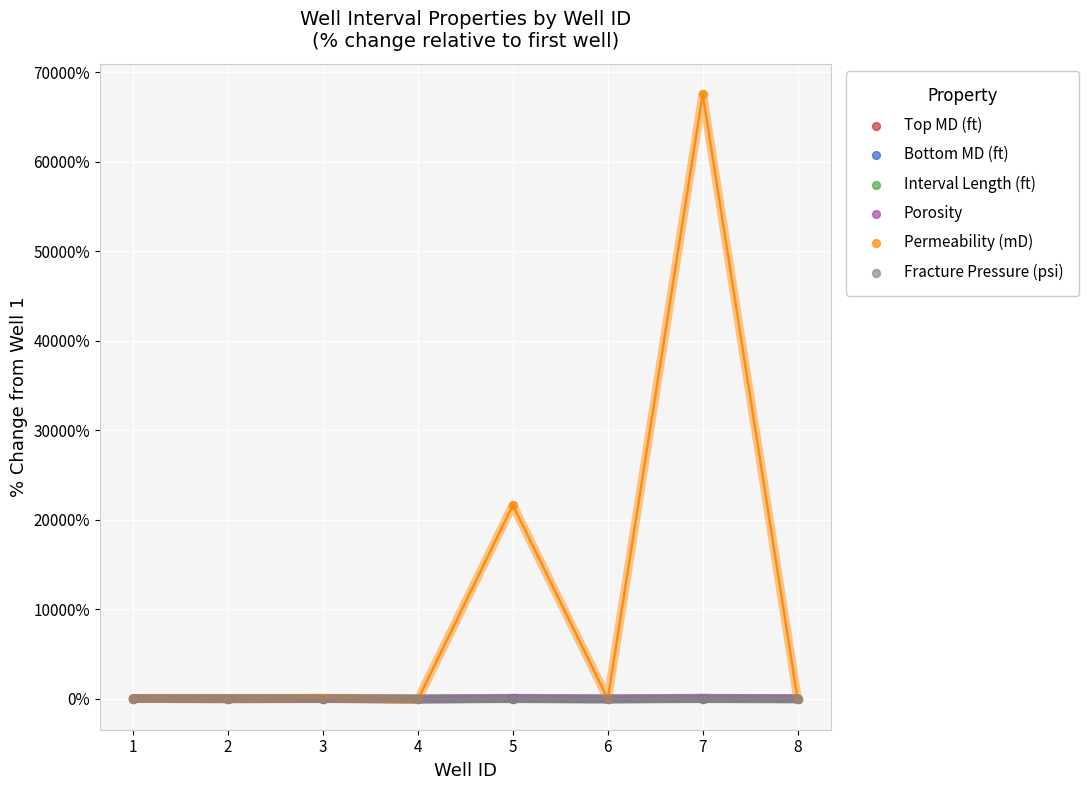

What are all the series names shown in the legend?

Top MD (ft), Bottom MD (ft), Interval Length (ft), Porosity, Permeability (mD), Fracture Pressure (psi)